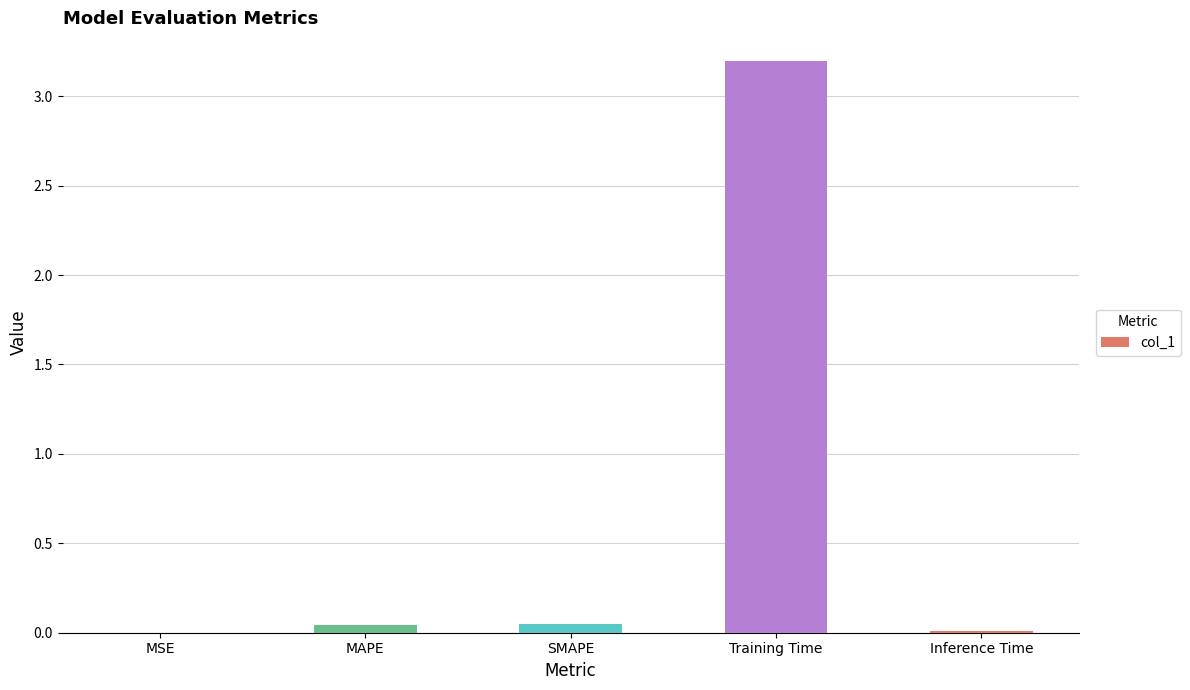

How many series are shown in this chart?

1